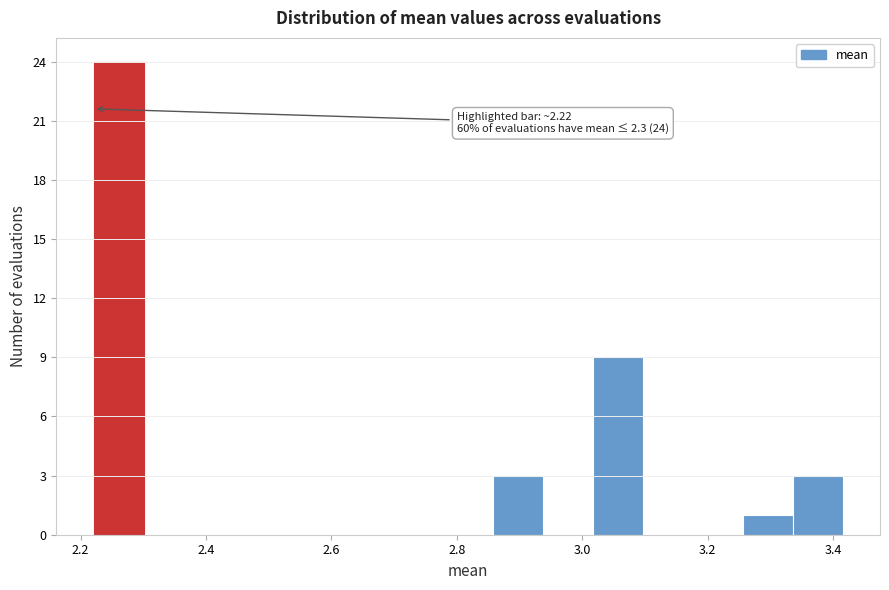

Read against the x-axis, roughly where is the centre of the tallest bar?

2.26